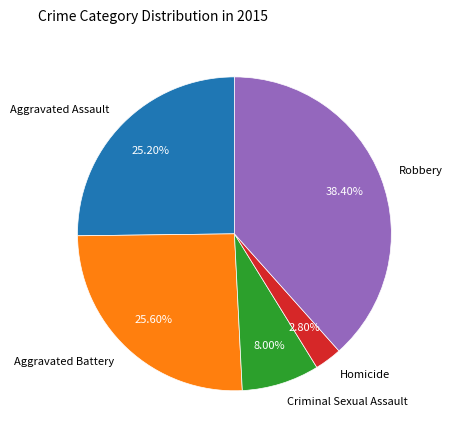

True or false: Robbery accounts for 38% of the total.

True